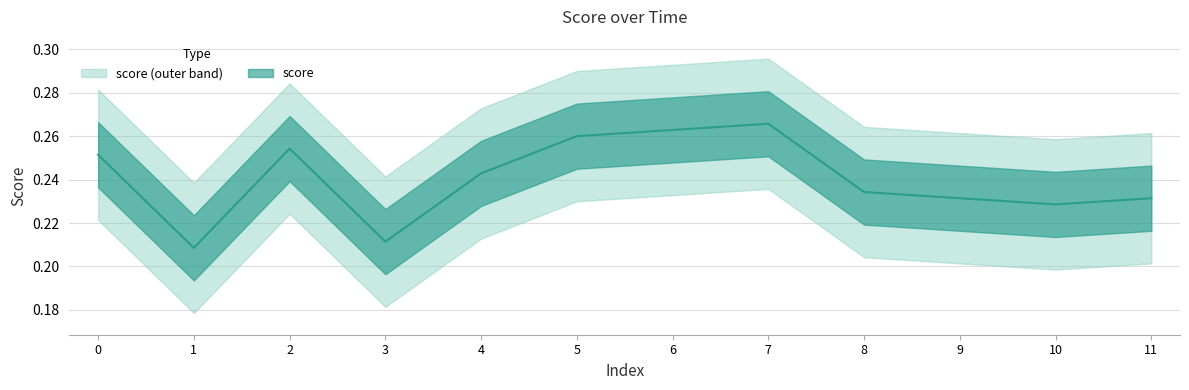

What is the change in value from 3 to 6?

+0.1